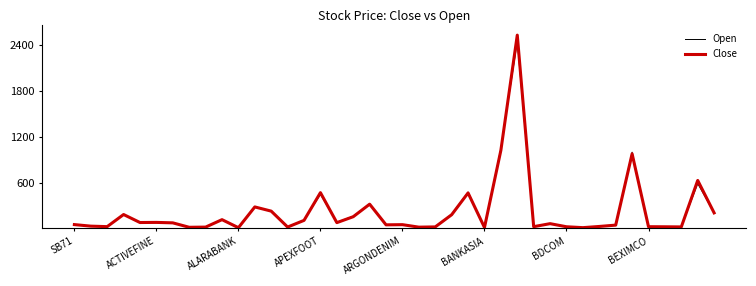

Which series has the widest spread of values?

Close